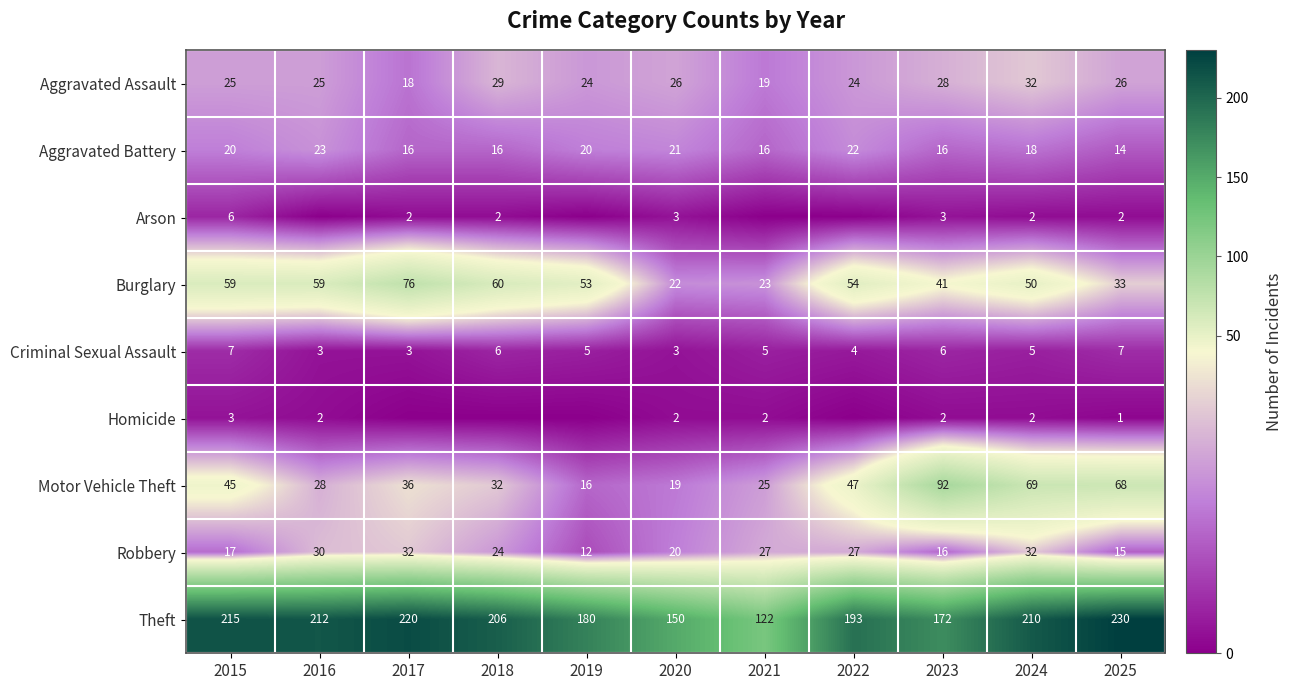

Between 2024 and 2023, which is larger?

2024